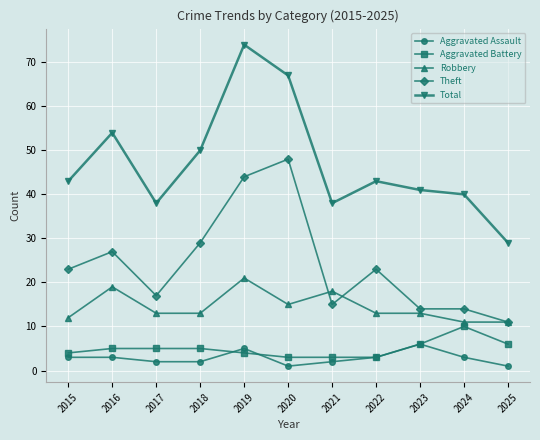

What is the highest value of the Total series?

74